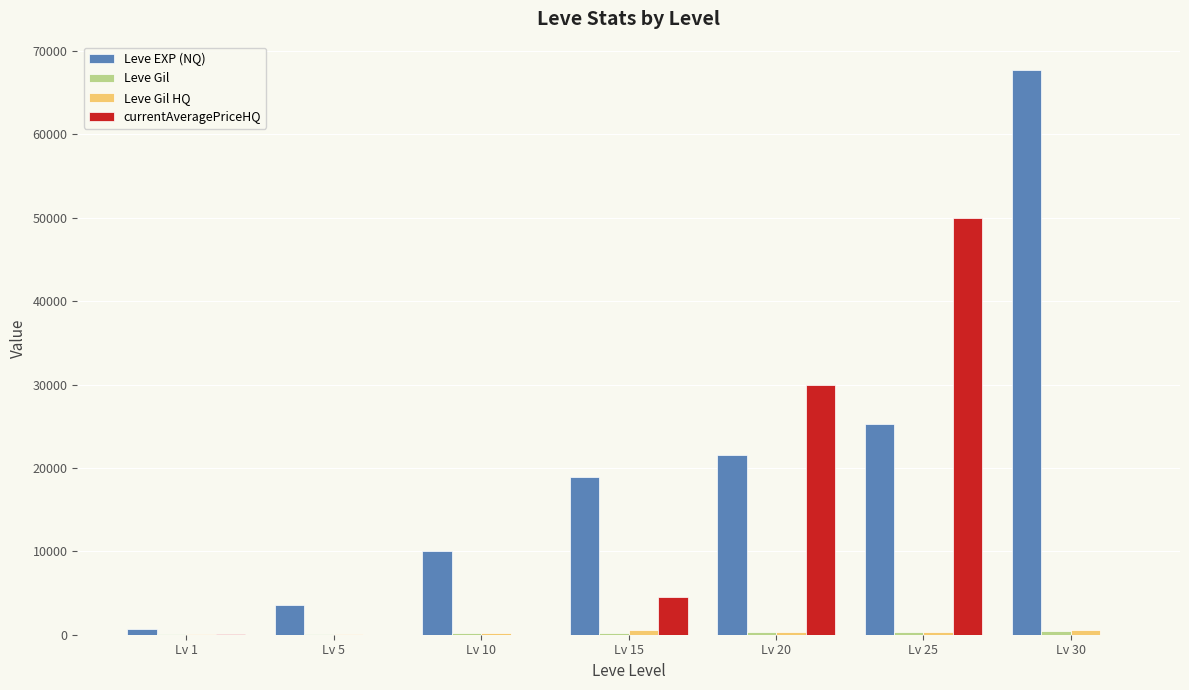

What is the maximum value for Leve EXP (NQ)?

67730.0